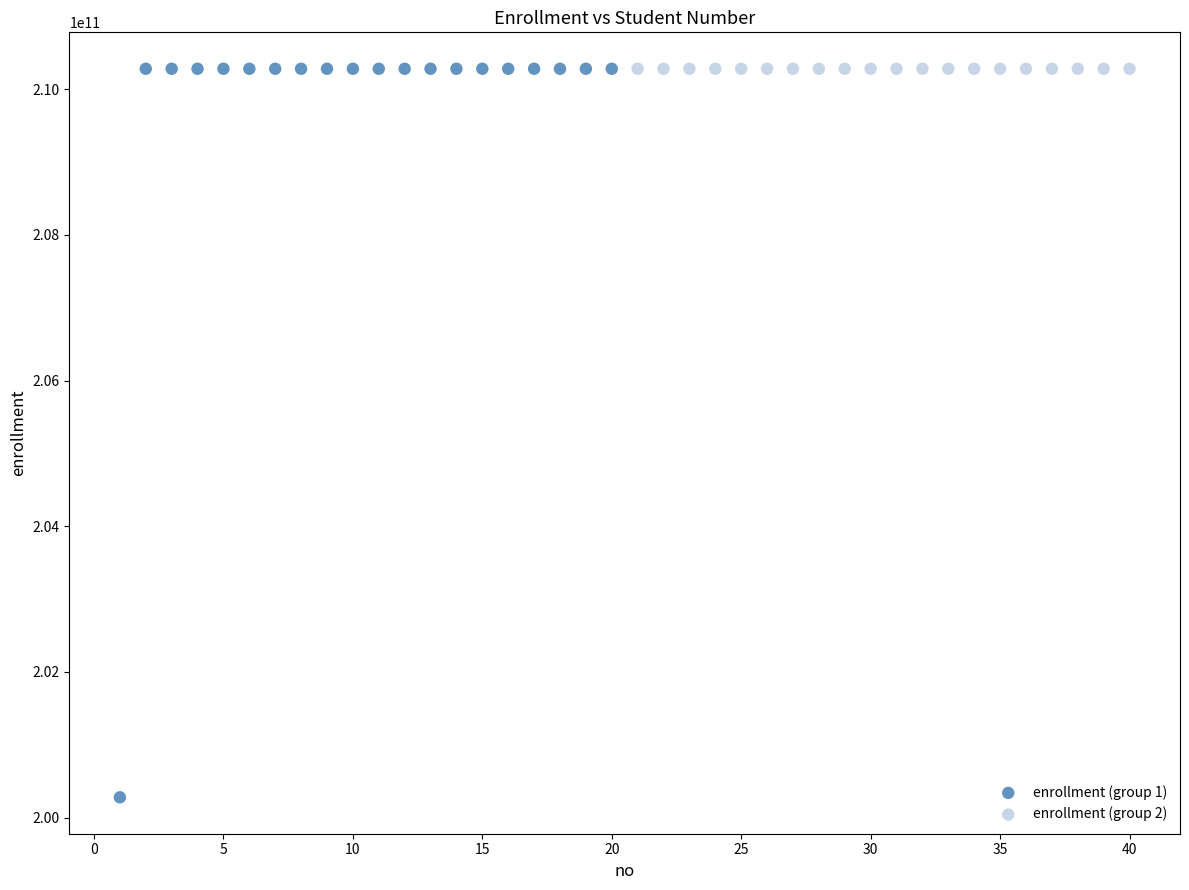

What are all the series names shown in the legend?

enrollment (group 1), enrollment (group 2)